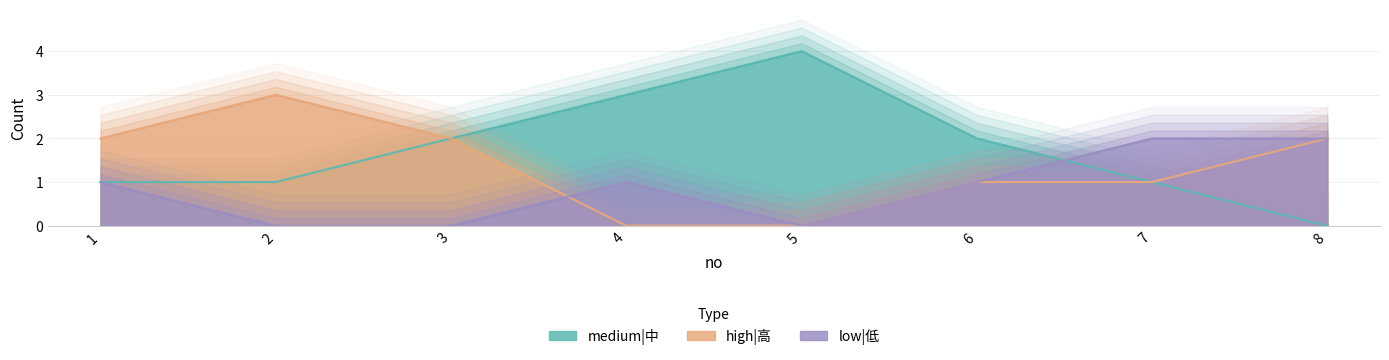

How many interior local valleys does the low|低 series have?

1